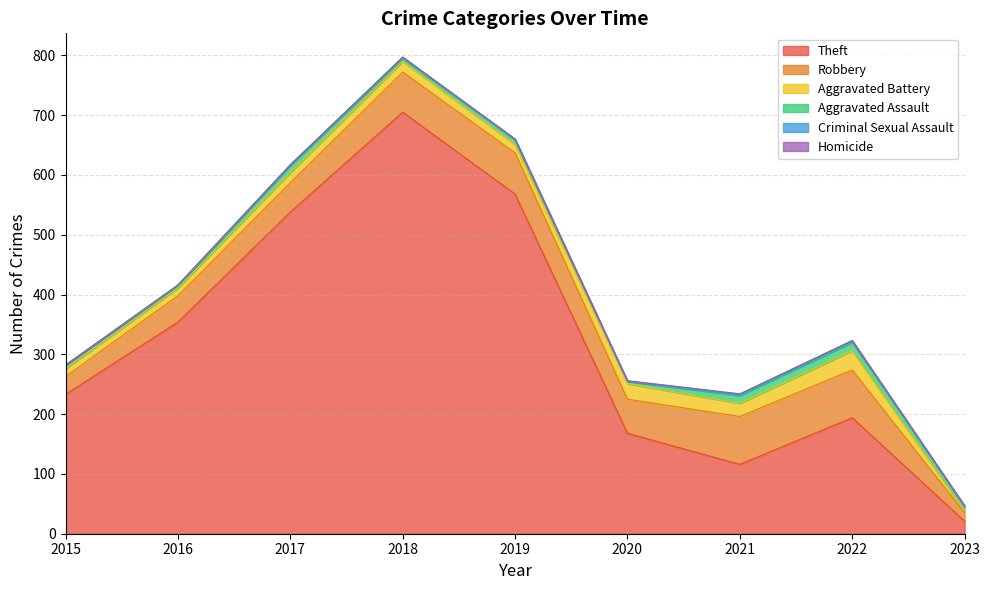

What is the approximate value of Robbery at 2016, to the nearest 5?

45